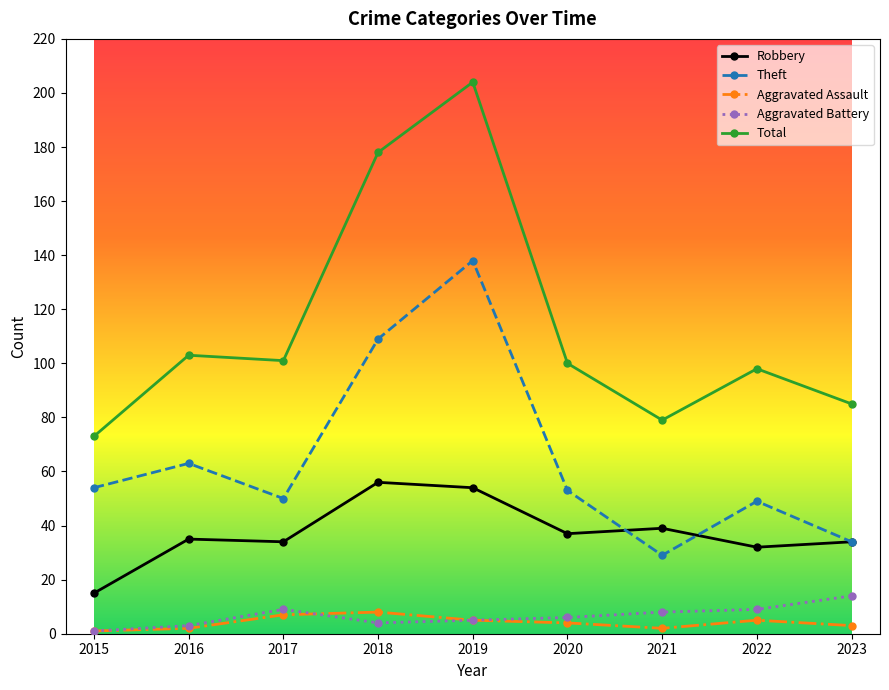

What is the difference between the maximum and minimum values in the Robbery series?

41